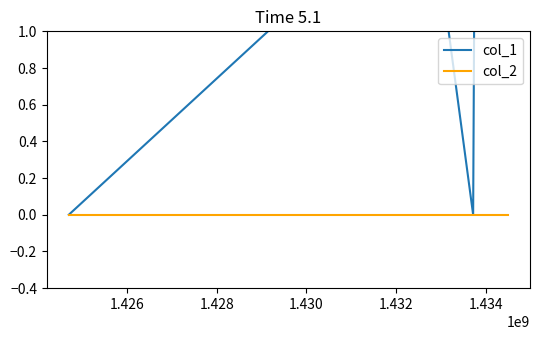

Which category has the highest value in the col_1 series?

1.430